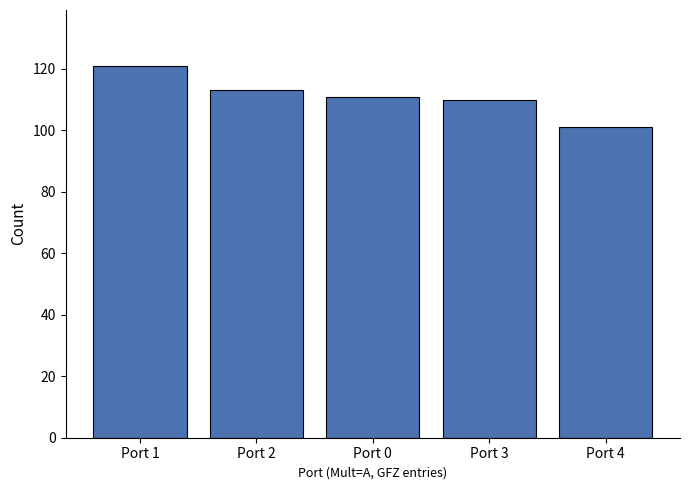

What is the label of the 4th bar from the right?

Port 2